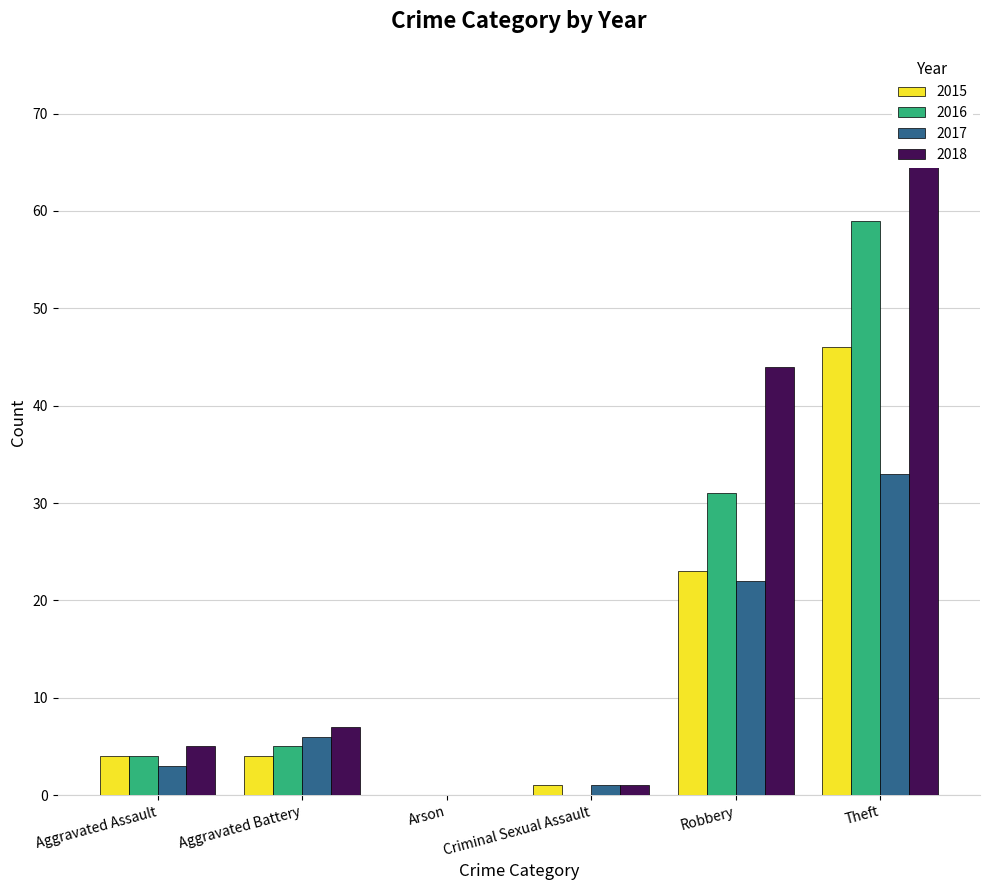

The value of 2017 at Aggravated Assault is 5. True or false?

False